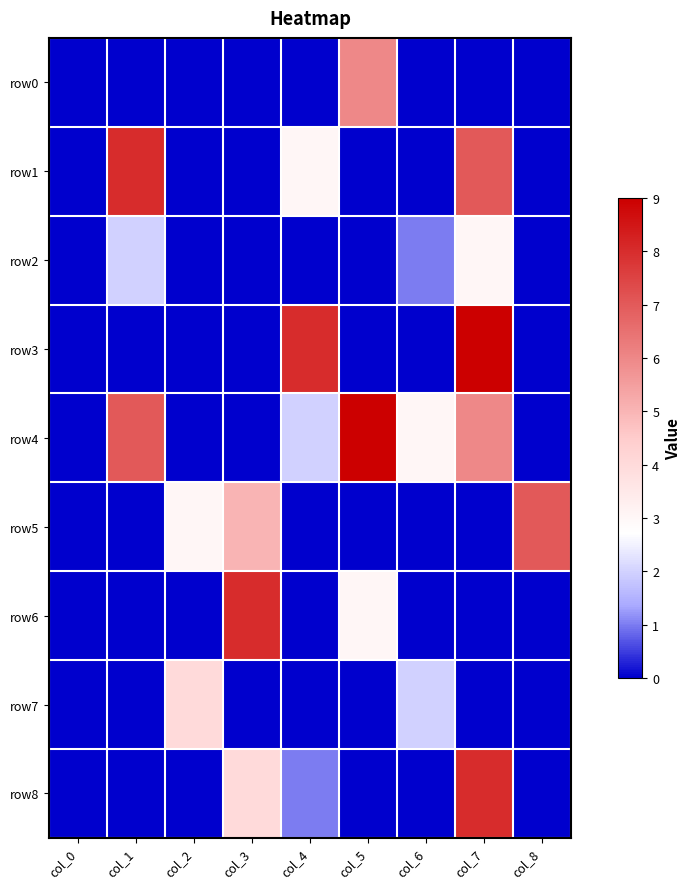

What is the greatest value displayed?

9